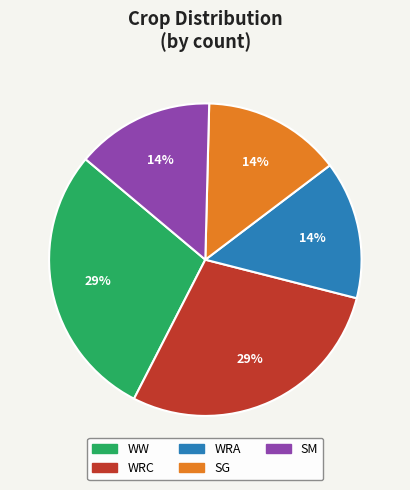

Is there a majority slice in this chart?

No